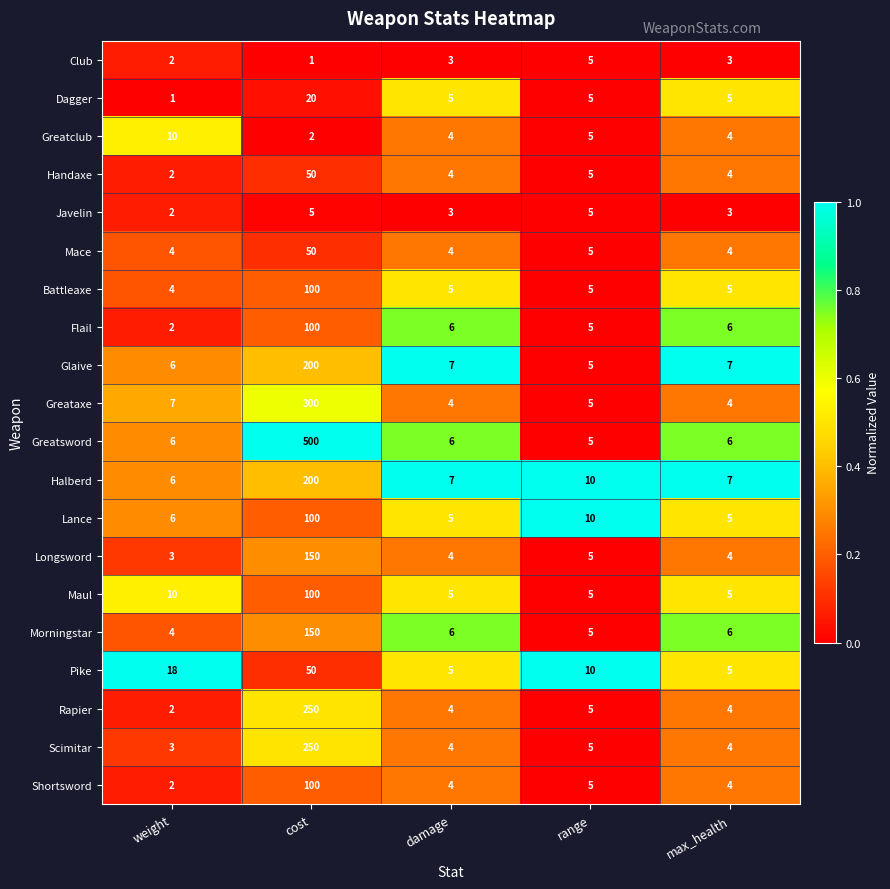

Count the Pike values in the range 5 to 18.

4